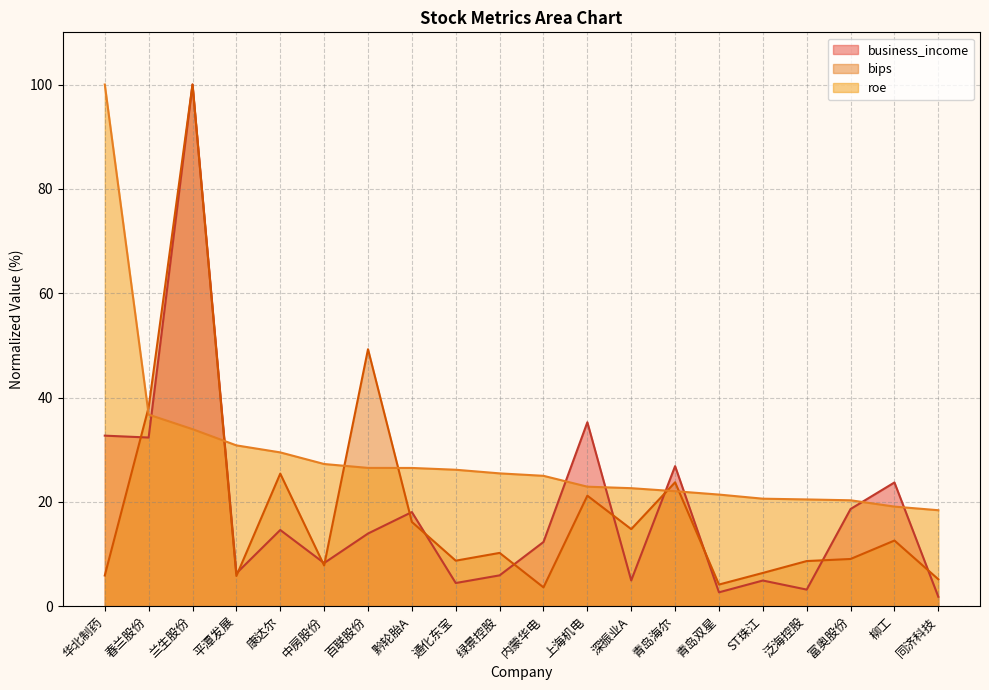

What is the spread (max minus min) of values at 泛海控股?

17.3